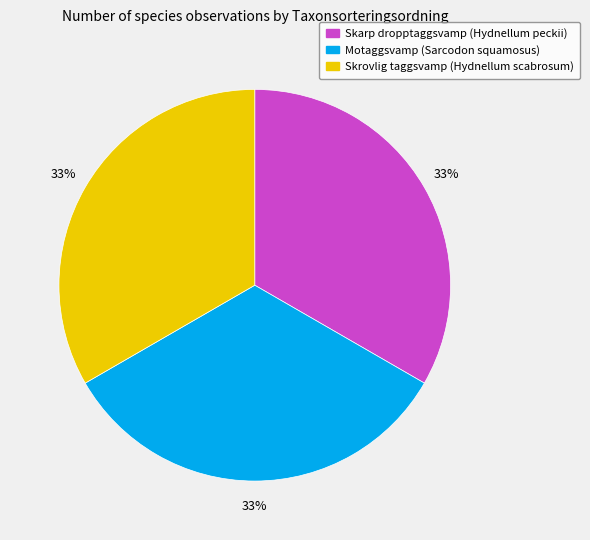

Is the sum of Motaggsvamp and Skarp dropptaggsvamp greater than half?

Yes